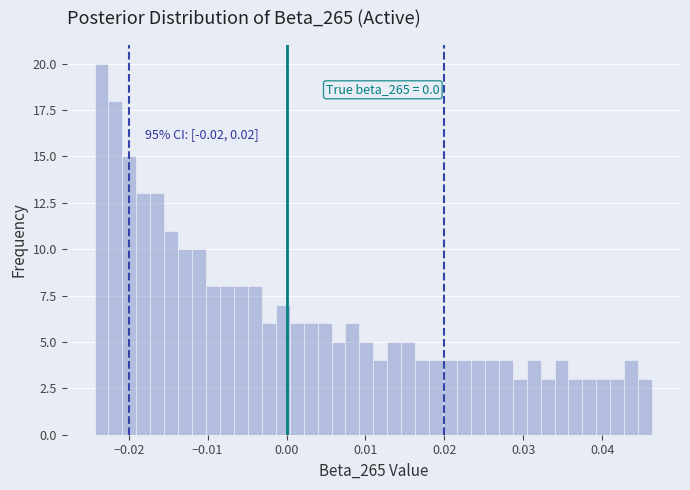

Around what value on the x-axis is the tallest bar? Give the approximate position of its centre, as read against the axis.

-0.023